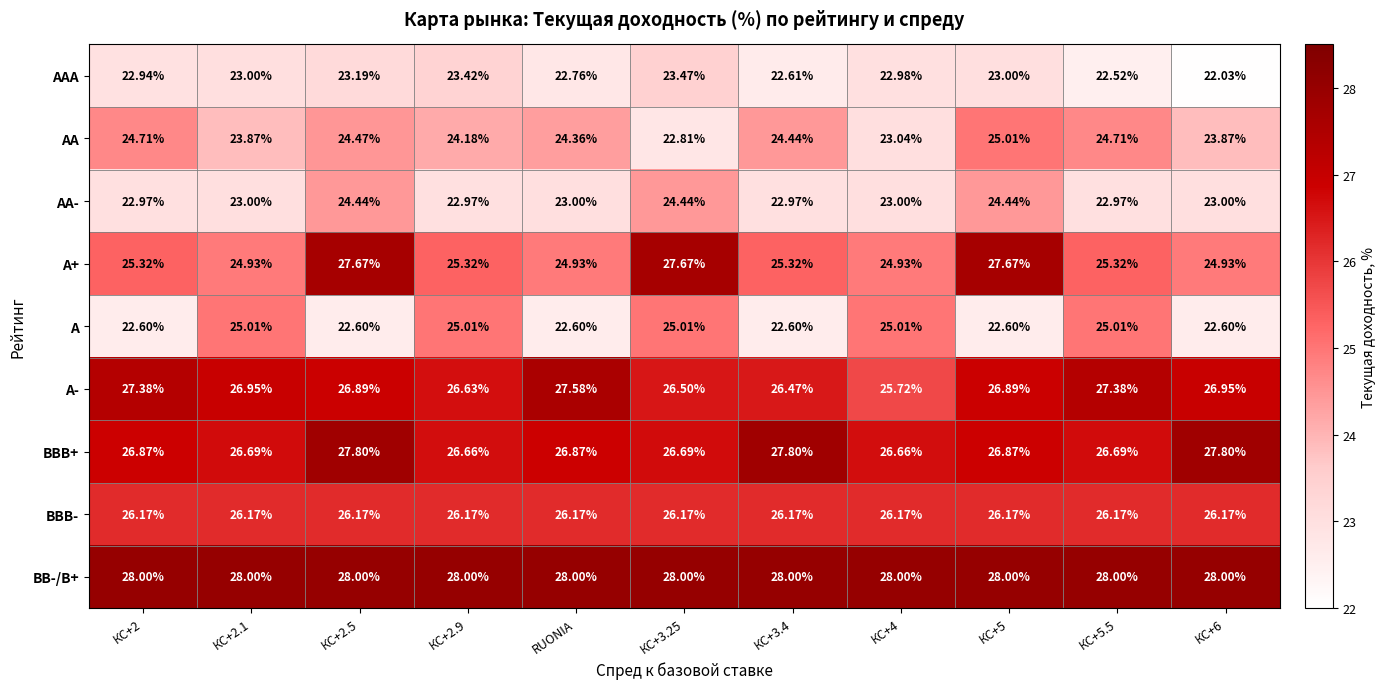

At КС+2, list the series in order from largest to smallest.

BB-/B+, A-, BBB+, BBB-, A+, AA, AA-, AAA, A